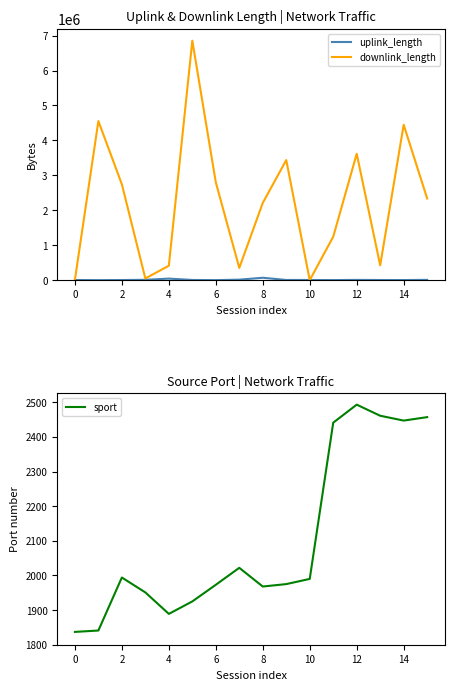

Does the chart have visible grid lines?

No